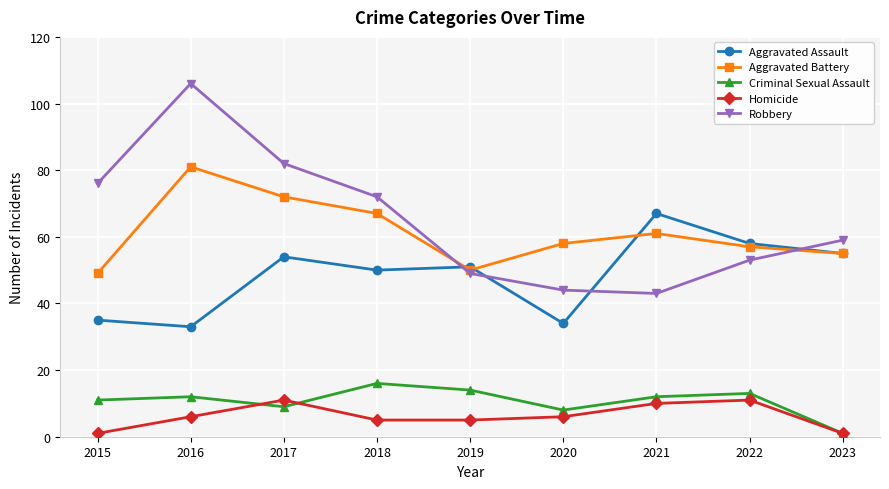

Is the value of Aggravated Assault at 2019 greater than the value of Criminal Sexual Assault at 2015?

Yes